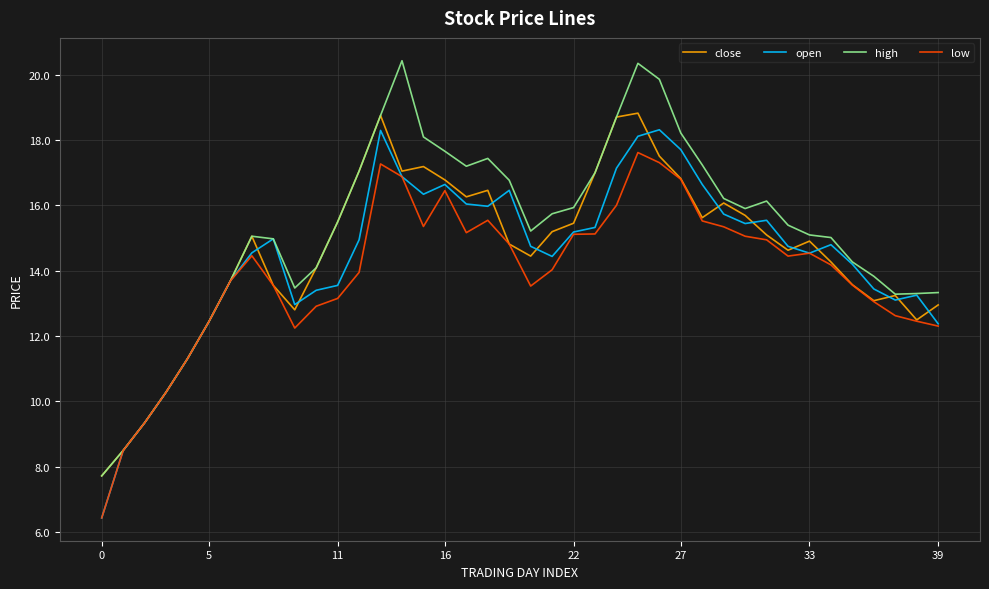

Which series has the largest total across all categories?

high